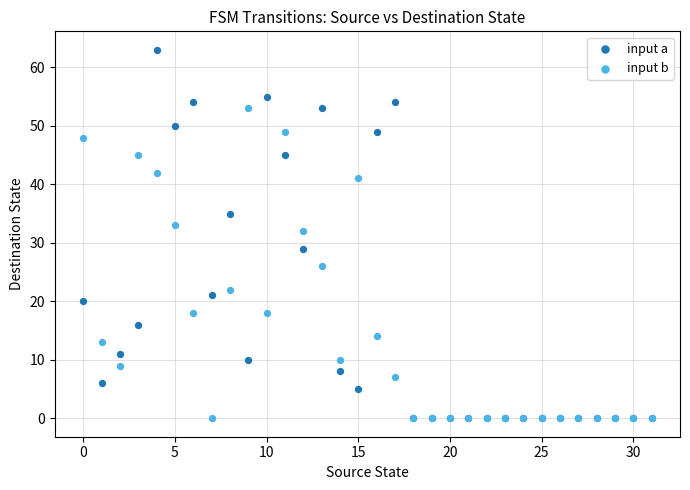

Across all series, what Y value is closest to 31?

32